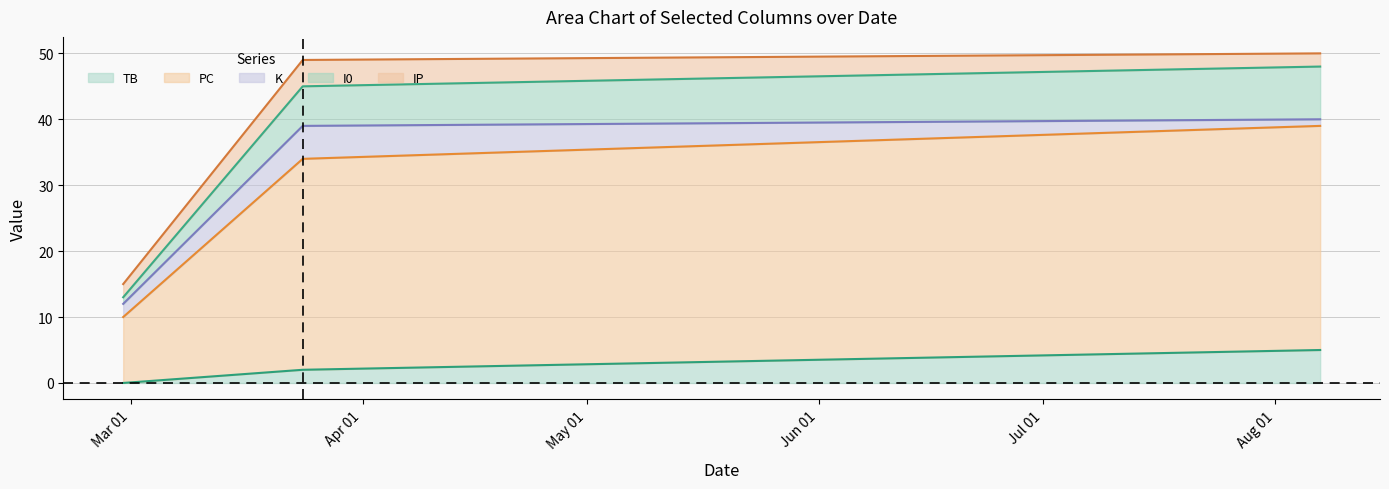

What is the maximum value for TB?

5